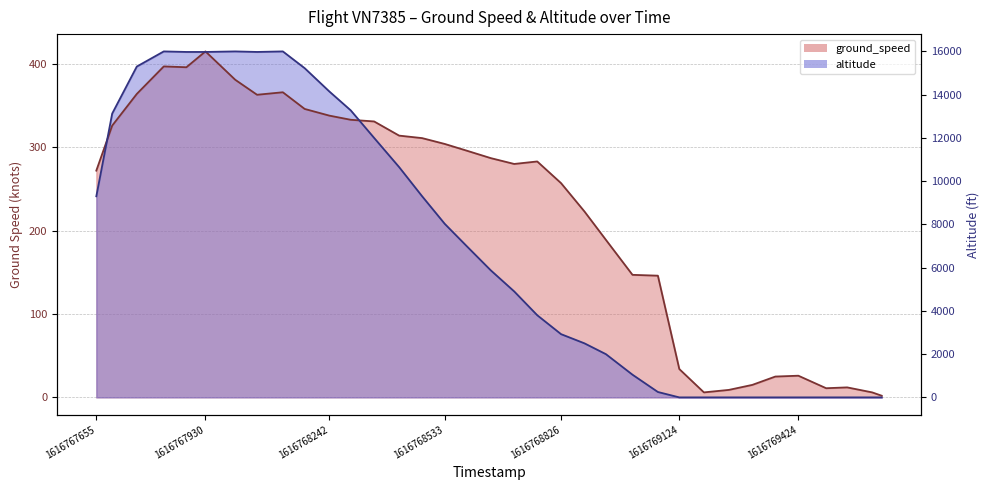

Which series has the largest total across all categories?

ground_speed